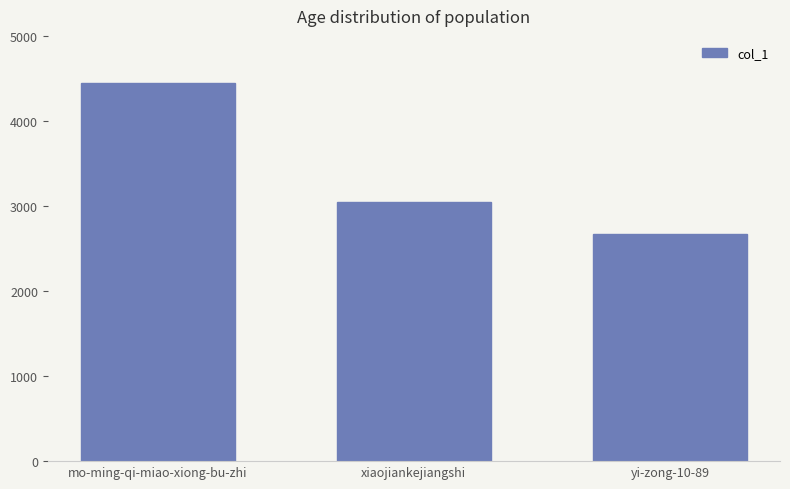

List the labels in order of value, smallest first.

yi-zong-10-89, xiaojiankejiangshi, mo-ming-qi-miao-xiong-bu-zhi